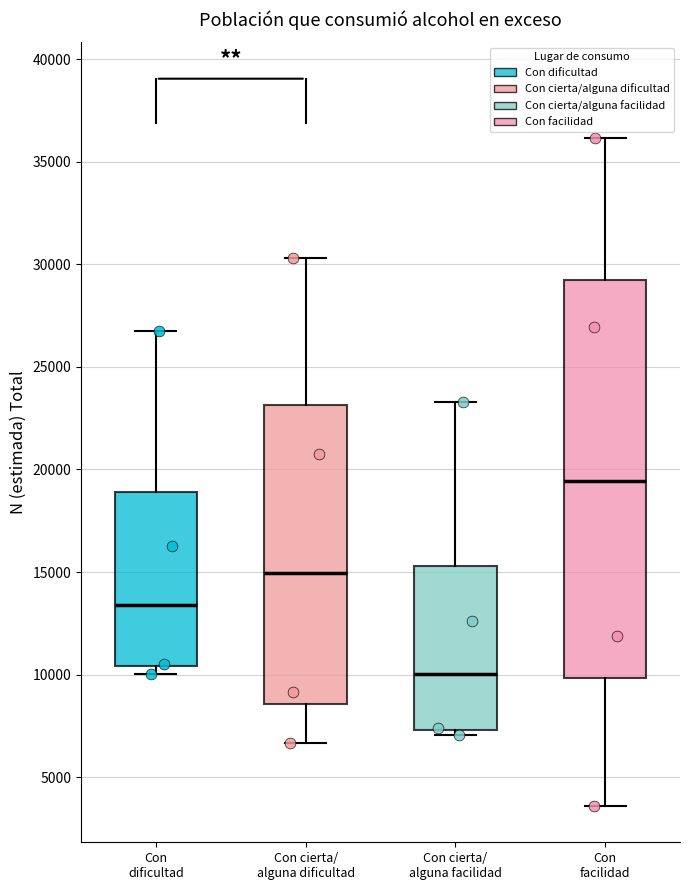

Where does the lower whisker of the box for Con cierta/ alguna dificultad end on the y-axis? The values are not printed on the chart, so give them approximately, as read against the axis.

6500